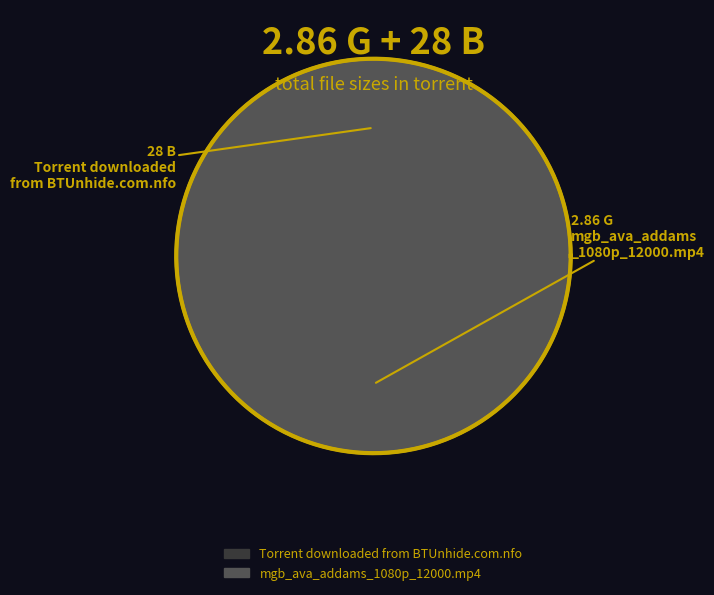

Count the number of slices in the pie.

2